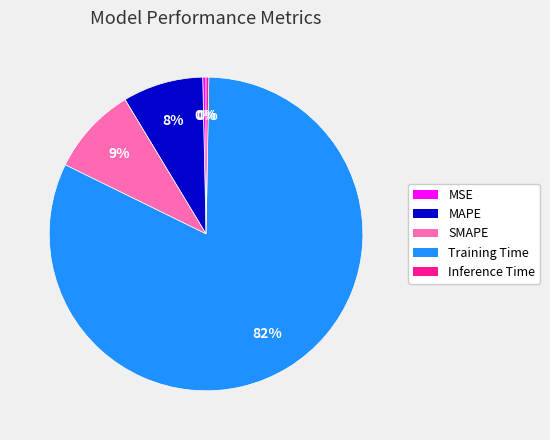

To the nearest percent, what is the difference between the MSE and SMAPE slice percentages?

9%